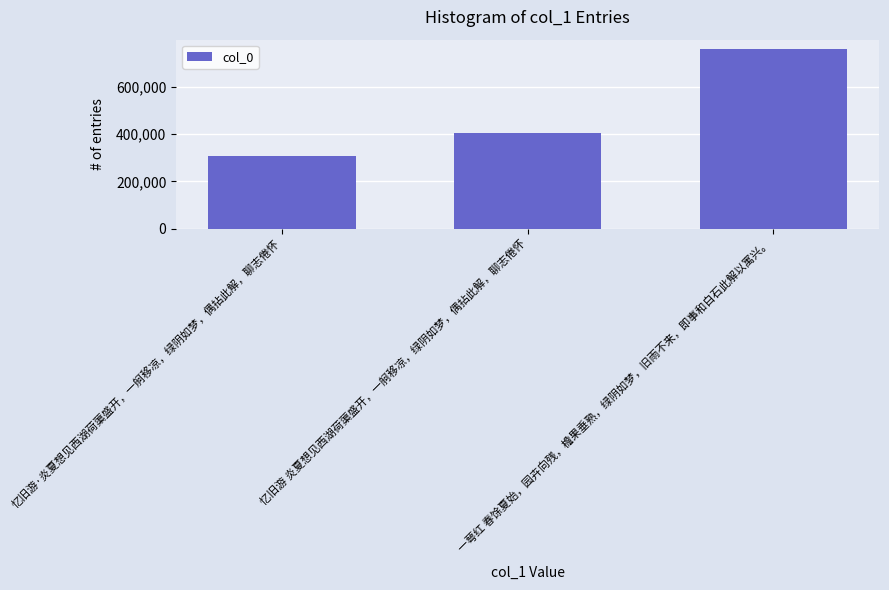

Rank the categories by value from lowest to highest.

忆旧游·炎夏想见西湖荷蕖盛开，一舸移凉，绿阴如梦，偶拈此解，聊志倦怀, 忆旧游 炎夏想见西湖荷蕖盛开，一舸移凉，绿阴如梦，偶拈此解，聊志倦怀, 一萼红 春馀夏始，园卉向残，檐果垂熟，绿阴如梦，旧雨不来，即事和白石此解以寓兴。